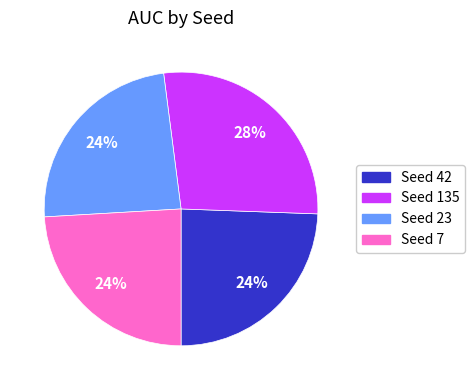

Does any single category account for the majority?

No